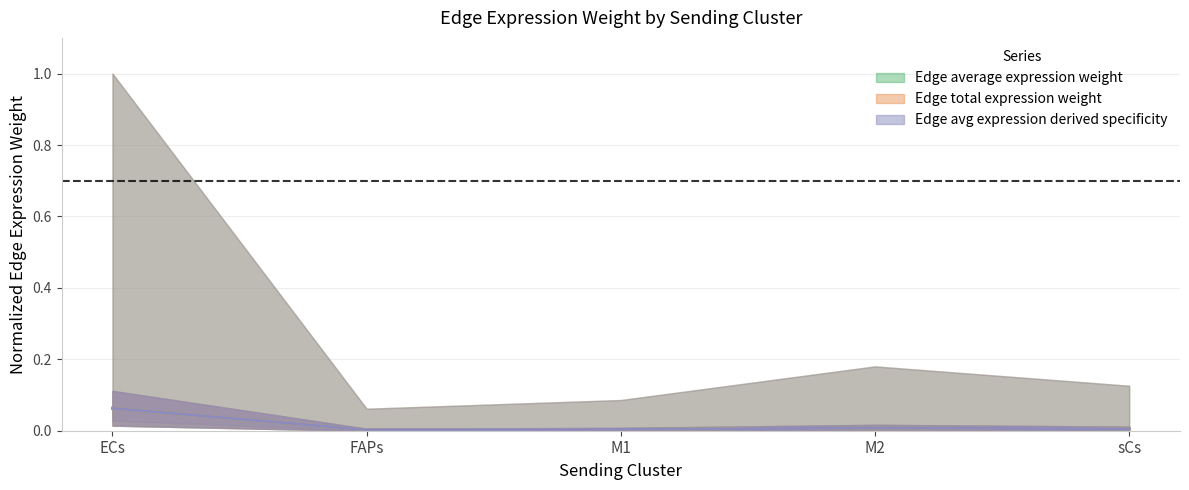

At which label does Edge average expression weight reach its peak?

ECs